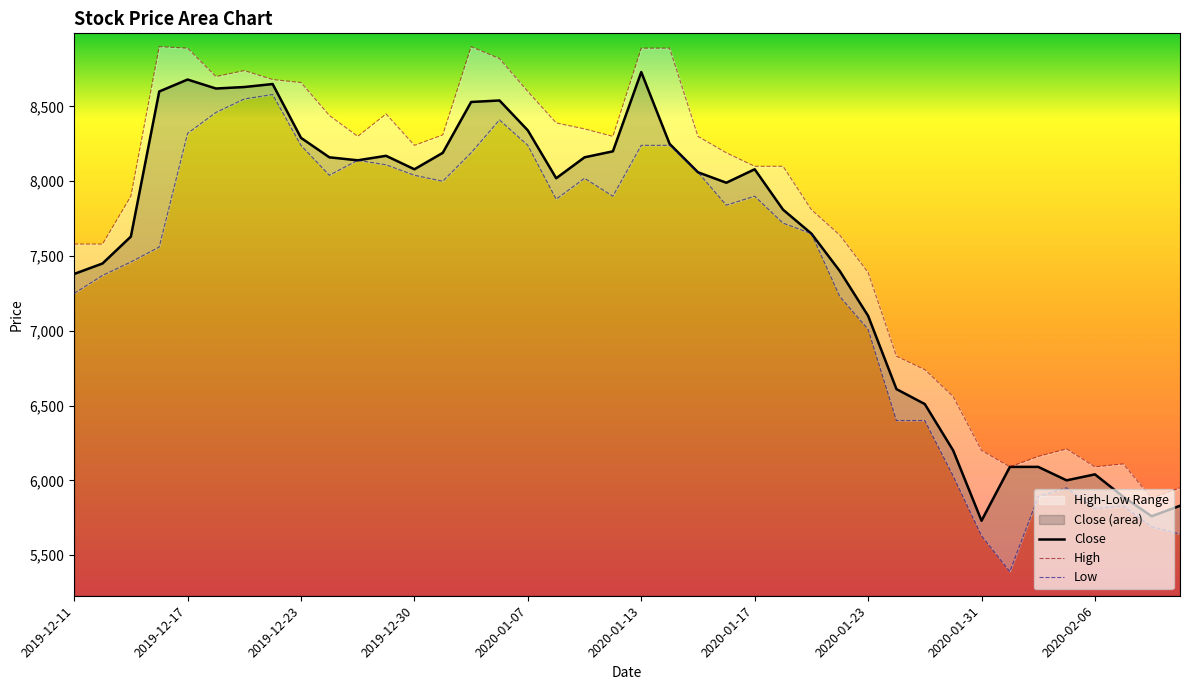

What is the maximum value for Close?

8730